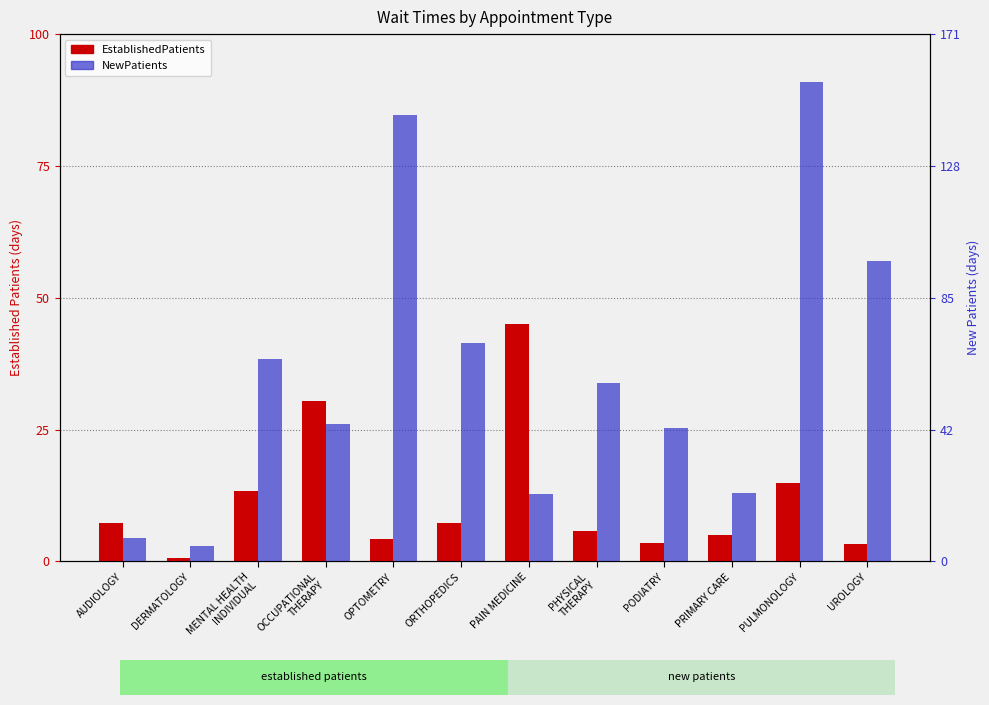

Rank the series by their maximum value, from highest to lowest.

NewPatients, EstablishedPatients